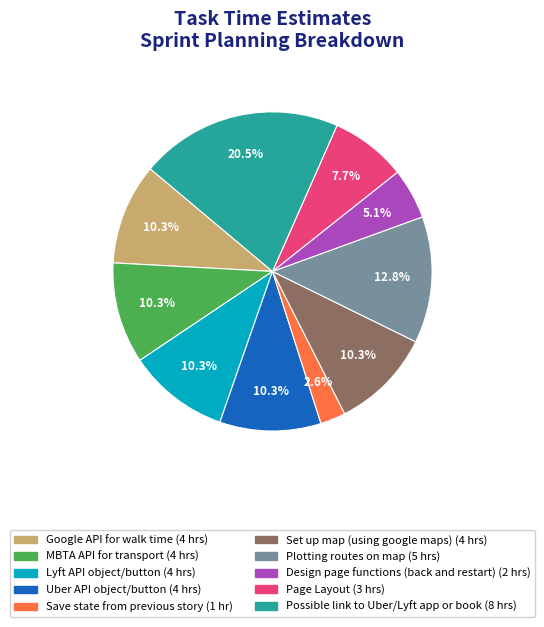

To the nearest percent, what is the difference between the Set up map (using google maps) and Possible link to Uber/Lyft app or book slice percentages?

10%